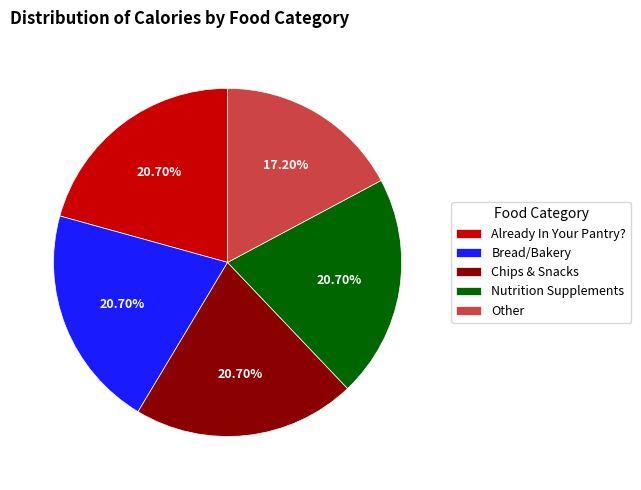

Is there any slice that represents more than half of the pie?

No